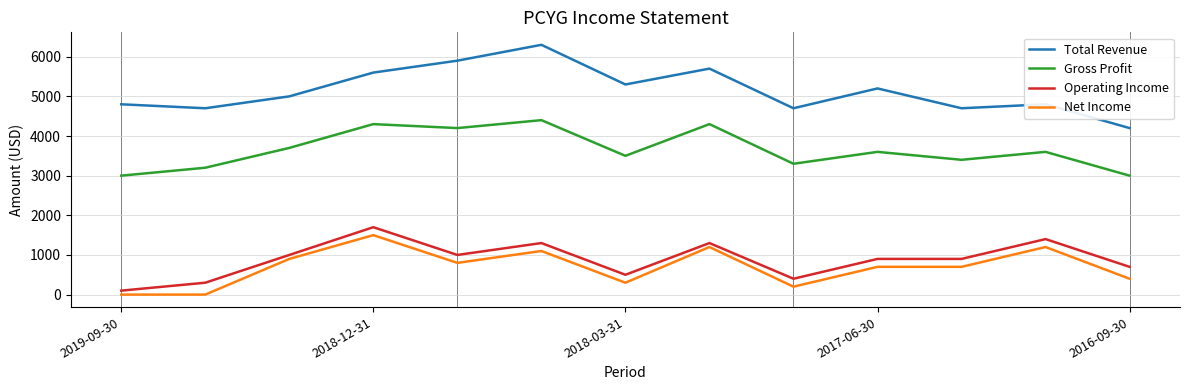

How many values in the Gross Profit series are below 3600?

6